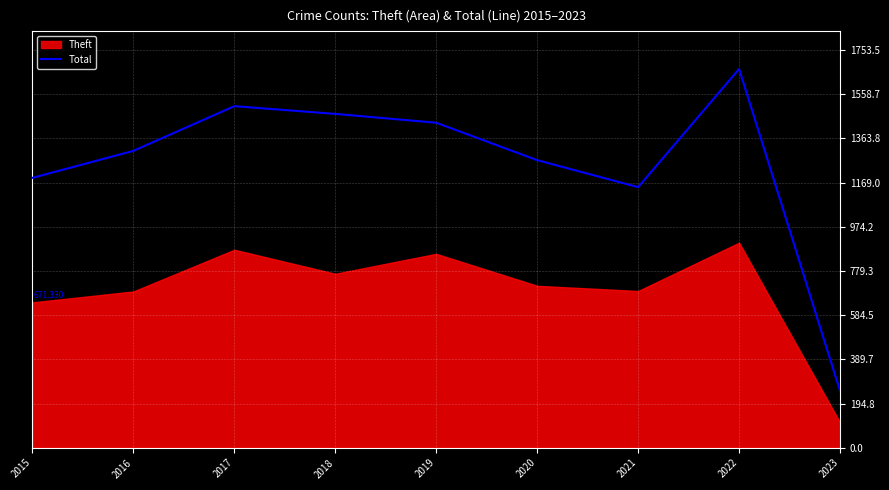

What is the sum of all values?

11248